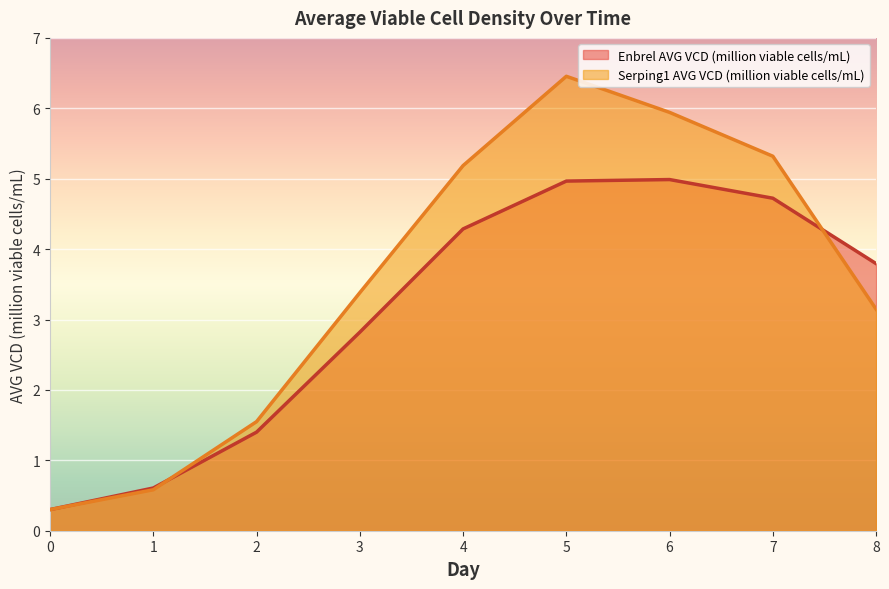

Which series has the largest total across all categories?

Serping1 AVG VCD (million viable cells/mL)